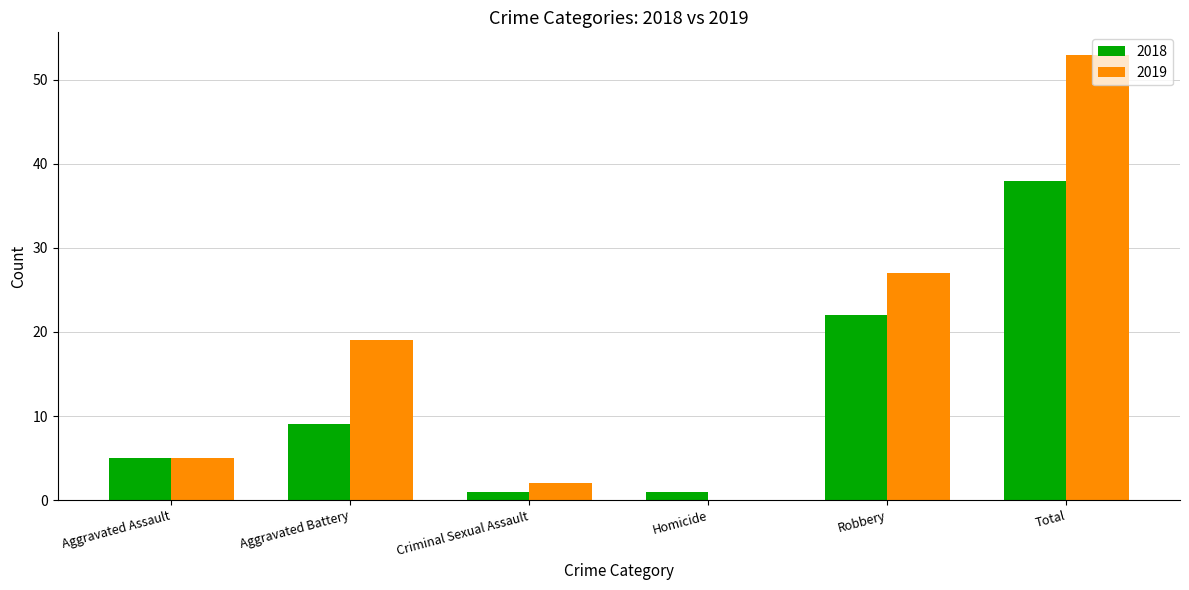

Reading right to left, extract all data points from this chart.

2018: 38	22	1	1	9	5
2019: 53	27	0	2	19	5